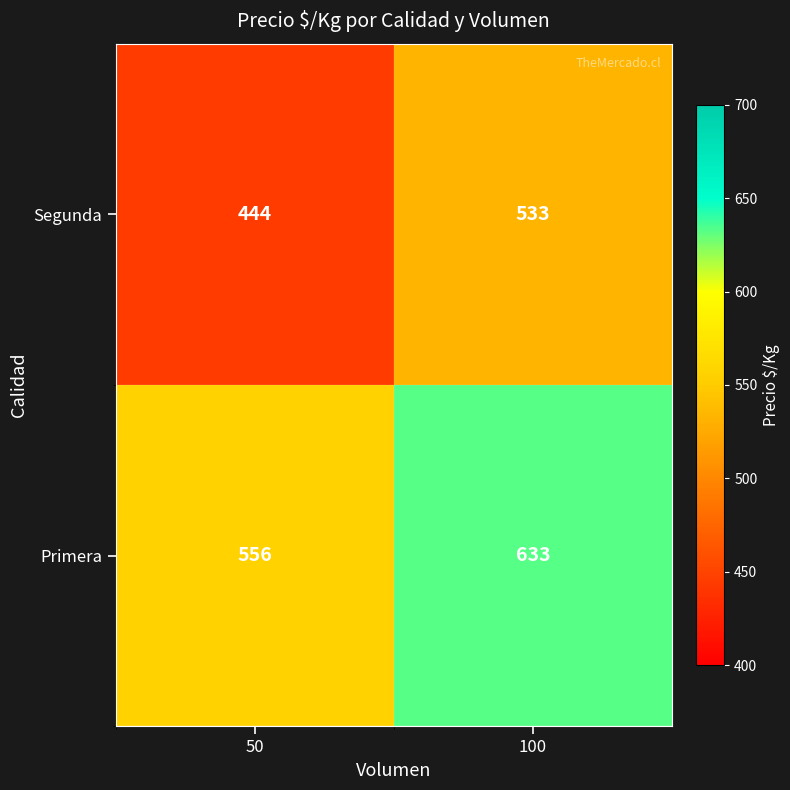

Reading right to left, extract all data points from this chart.

Segunda: 100=533	50=444
Primera: 100=633	50=556